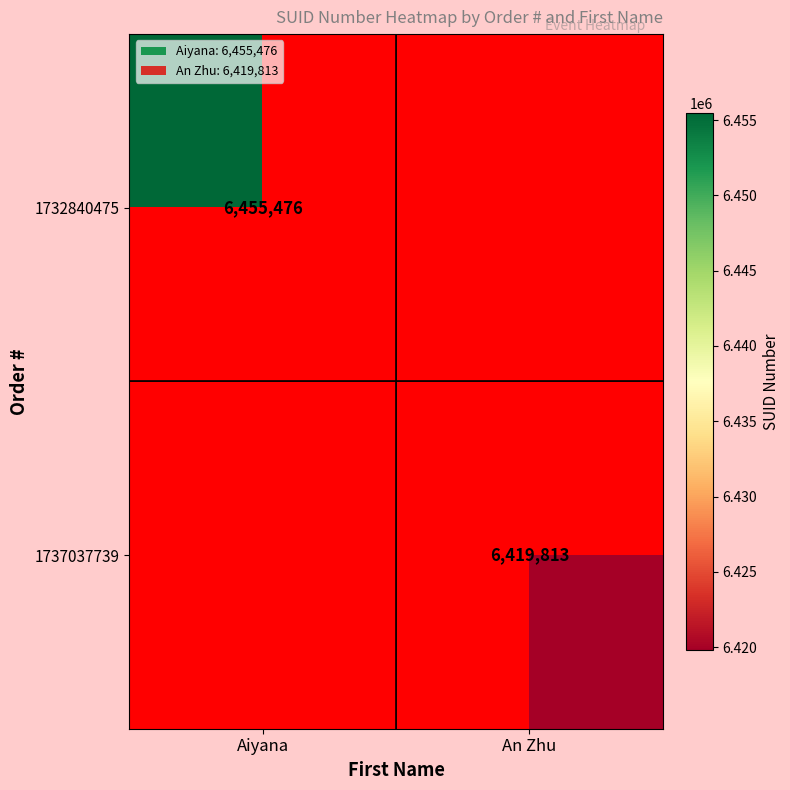

Which category has the highest value across all series?

Aiyana